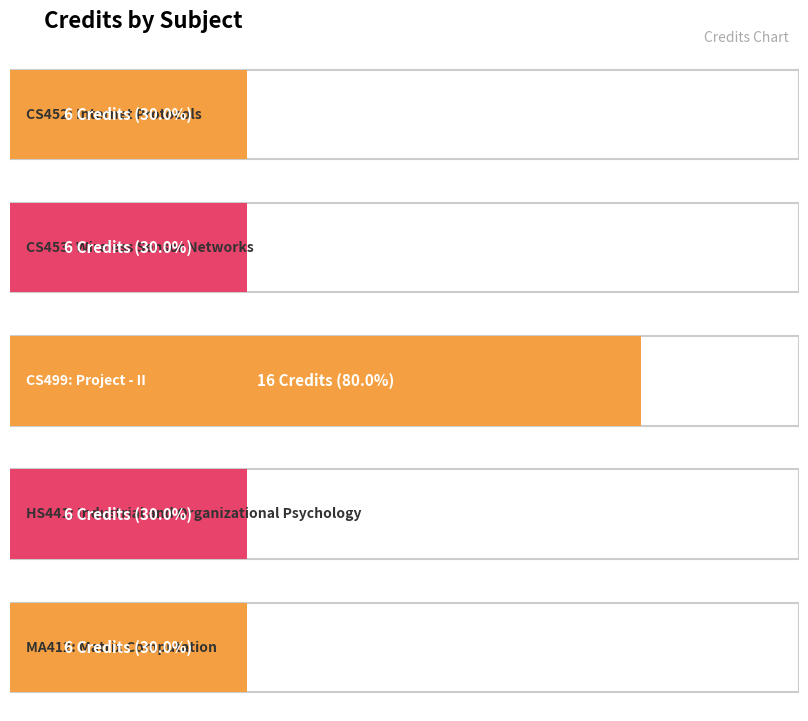

Rank the categories by value from highest to lowest.

CS499, CS452, CS453, HS441, MA412